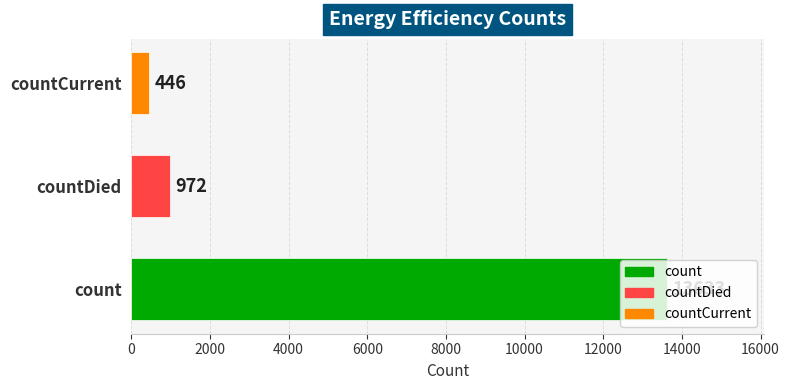

Is it true that the value at count is 21957?

False